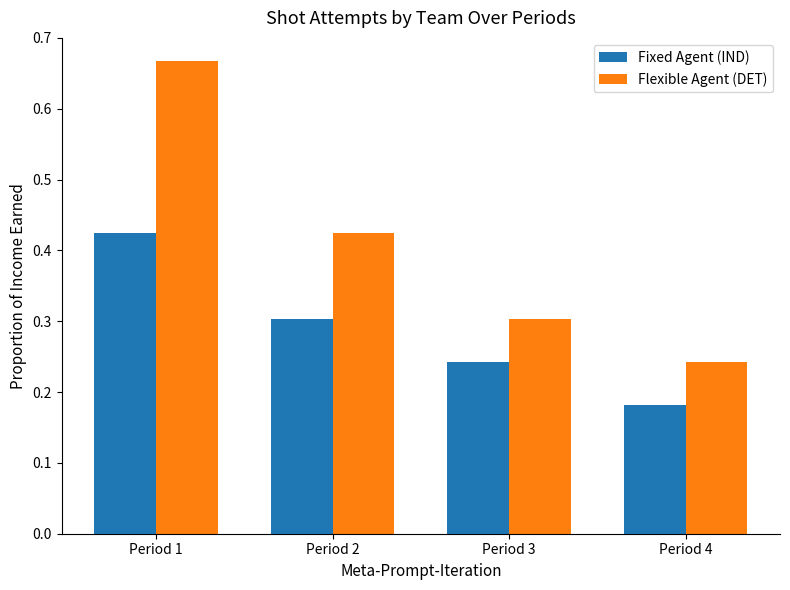

At which category is the sum across all series the highest?

Period 1